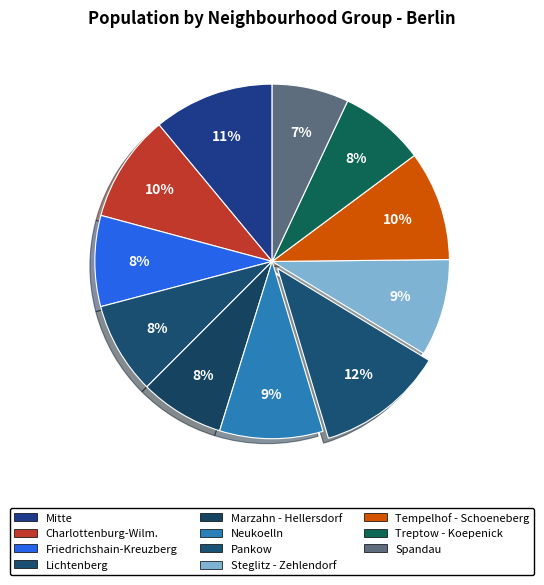

Rank the categories by value from highest to lowest.

Pankow, Mitte, Tempelhof - Schoeneberg, Charlottenburg-Wilm., Neukoelln, Steglitz - Zehlendorf, Lichtenberg, Friedrichshain-Kreuzberg, Treptow - Koepenick, Marzahn - Hellersdorf, Spandau